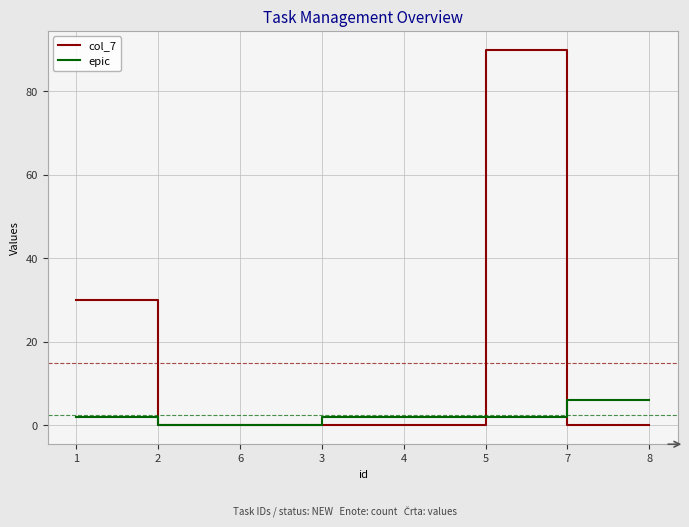

Which series has the largest range (max minus min)?

col_7